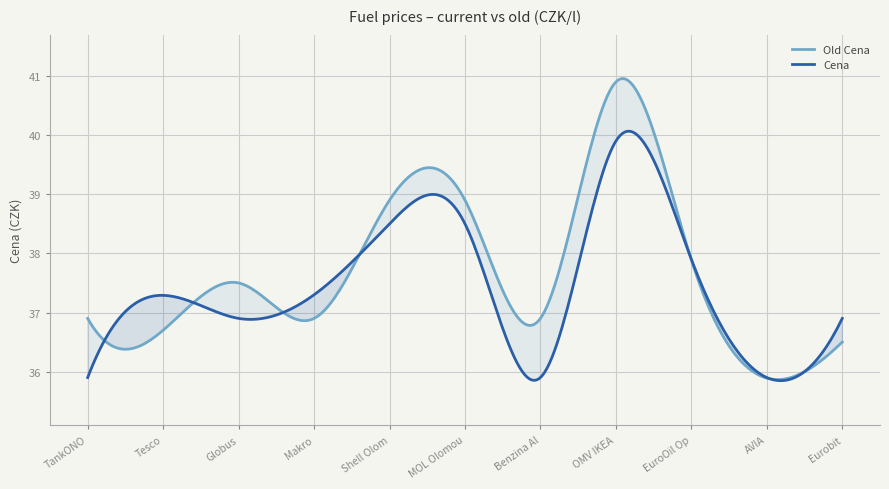

True or false: Old Cena has more than 2 interior local peaks.

True